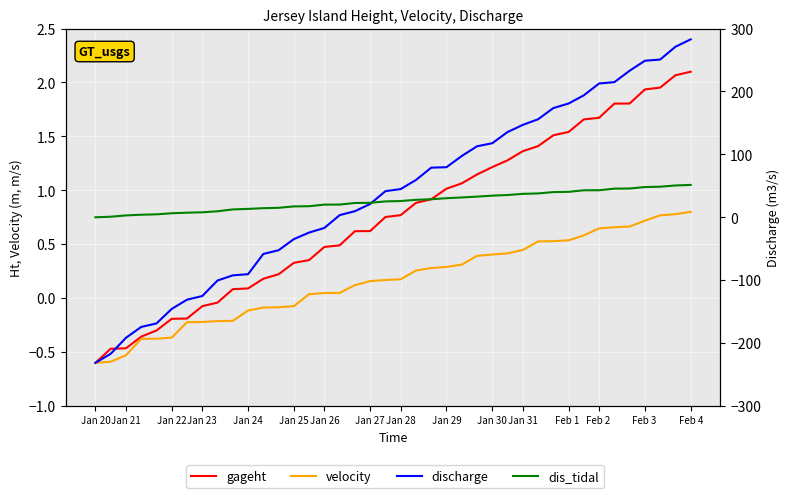

True or false: gageht has a value of 1.2 at Jan 30.

True